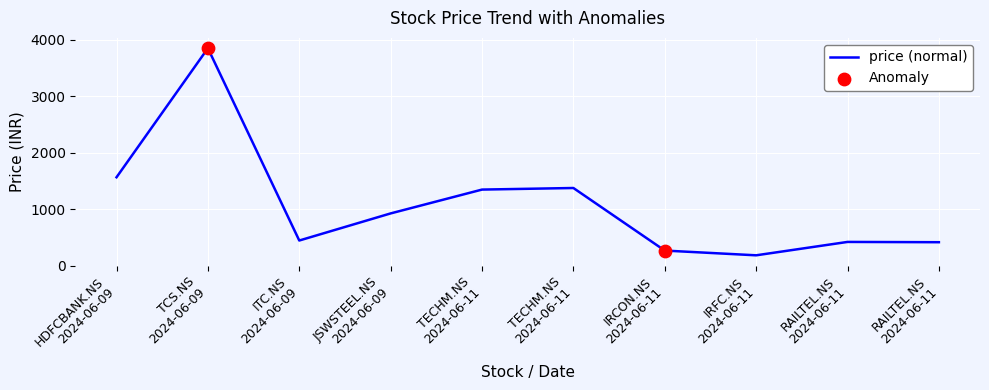

What is the change in value from TECHM.NS
2024-06-11 to RAILTEL.NS
2024-06-11?

-955